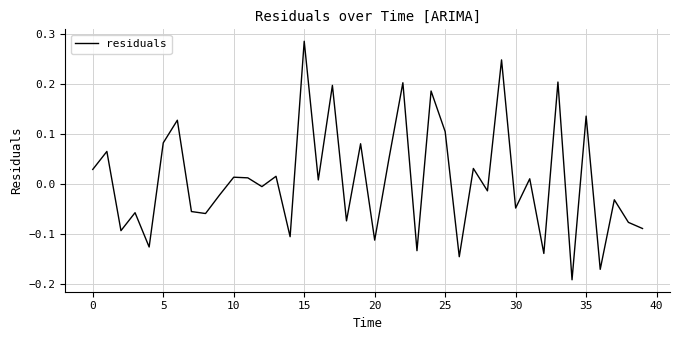

What is the difference between the maximum and minimum values?

0.5